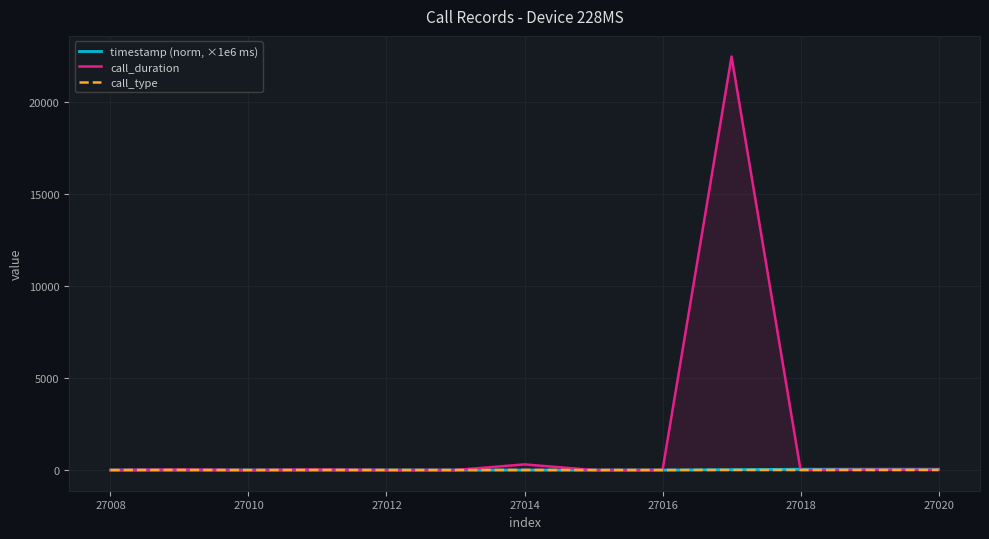

What value does the call_type series have at 27018?

3.0